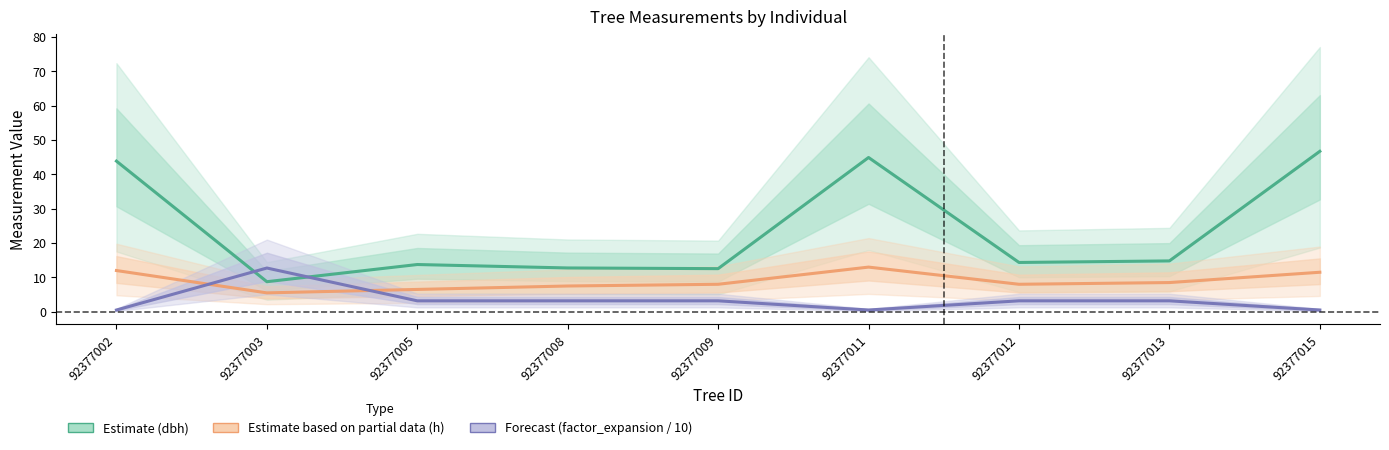

Rank the series by their maximum value, from lowest to highest.

Forecast (factor_expansion / 10), Estimate based on partial data (h), Estimate (dbh)